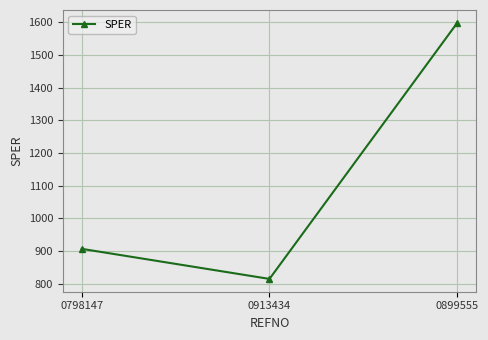

What is the sum of the values at 0798147 and 0899555?

2505.5